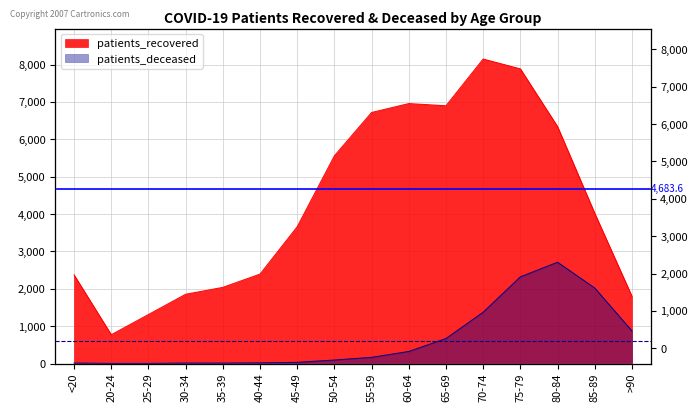

Rank the categories by patients_deceased value from highest to lowest.

80-84, 75-79, 85-89, 70-74, >90, 65-69, 60-64, 55-59, 50-54, 45-49, 40-44, <20, 30-34, 35-39, 20-24, 25-29